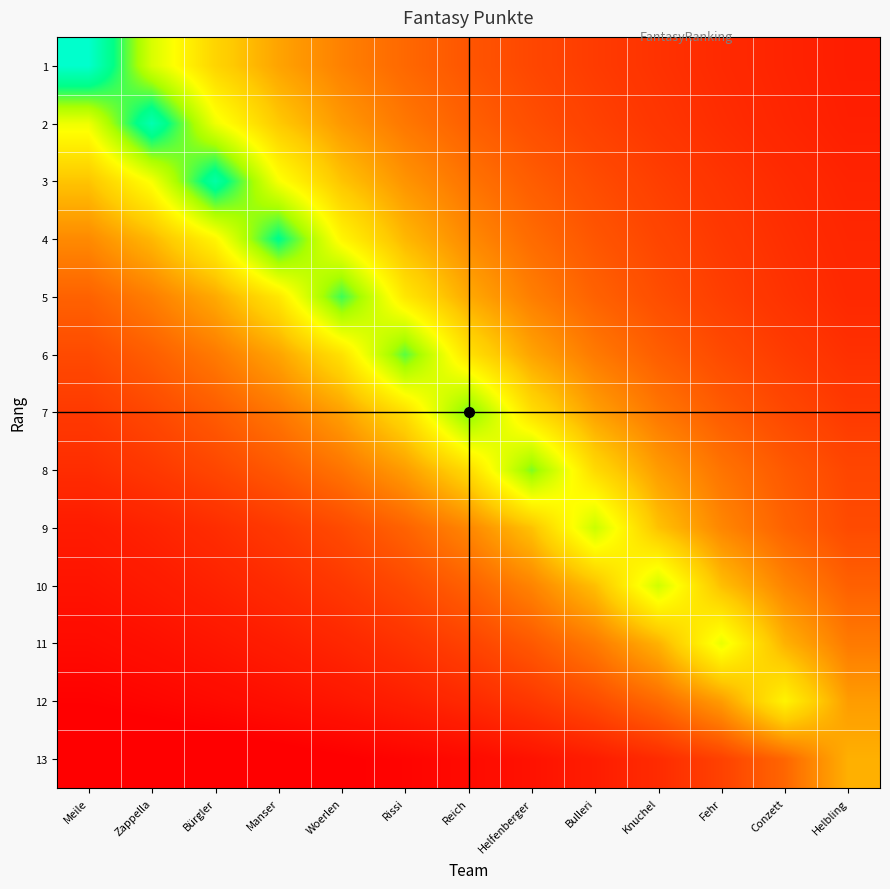

Reading left to right, transcribe all the data shown in this chart.

1: Meile=2097.0	Zappella=1398.0	Bürgler=1048.5	Manser=838.8	Woerlen=699.0	Rissi=599.1	Reich=524.2	Helfenberger=466.0	Bulleri=419.4	Knuchel=381.3	Fehr=349.5	Conzett=322.6	Helbling=299.6
2: Meile=1324.0	Zappella=1986.0	Bürgler=1324.0	Manser=993.0	Woerlen=794.4	Rissi=662.0	Reich=567.4	Helfenberger=496.5	Bulleri=441.3	Knuchel=397.2	Fehr=361.1	Conzett=331.0	Helbling=305.5
3: Meile=970.5	Zappella=1294.0	Bürgler=1941.0	Manser=1294.0	Woerlen=970.5	Rissi=776.4	Reich=647.0	Helfenberger=554.6	Bulleri=485.2	Knuchel=431.3	Fehr=388.2	Conzett=352.9	Helbling=323.5
4: Meile=736.0	Zappella=920.0	Bürgler=1226.7	Manser=1840.0	Woerlen=1226.7	Rissi=920.0	Reich=736.0	Helfenberger=613.3	Bulleri=525.7	Knuchel=460.0	Fehr=408.9	Conzett=368.0	Helbling=334.5
5: Meile=574.3	Zappella=689.2	Bürgler=861.5	Manser=1148.7	Woerlen=1723.0	Rissi=1148.7	Reich=861.5	Helfenberger=689.2	Bulleri=574.3	Knuchel=492.3	Fehr=430.8	Conzett=382.9	Helbling=344.6
6: Meile=479.4	Zappella=559.3	Bürgler=671.2	Manser=839.0	Woerlen=1118.7	Rissi=1678.0	Reich=1118.7	Helfenberger=839.0	Bulleri=671.2	Knuchel=559.3	Fehr=479.4	Conzett=419.5	Helbling=372.9
7: Meile=411.8	Zappella=470.6	Bürgler=549.0	Manser=658.8	Woerlen=823.5	Rissi=1098.0	Reich=1647.0	Helfenberger=1098.0	Bulleri=823.5	Knuchel=658.8	Fehr=549.0	Conzett=470.6	Helbling=411.8
8: Meile=359.6	Zappella=404.5	Bürgler=462.3	Manser=539.3	Woerlen=647.2	Rissi=809.0	Reich=1078.7	Helfenberger=1618.0	Bulleri=1078.7	Knuchel=809.0	Fehr=647.2	Conzett=539.3	Helbling=462.3
9: Meile=288.4	Zappella=320.4	Bürgler=360.5	Manser=412.0	Woerlen=480.7	Rissi=576.8	Reich=721.0	Helfenberger=961.3	Bulleri=1442.0	Knuchel=961.3	Fehr=721.0	Conzett=576.8	Helbling=480.7
10: Meile=258.5	Zappella=284.4	Bürgler=316.0	Manser=355.5	Woerlen=406.3	Rissi=474.0	Reich=568.8	Helfenberger=711.0	Bulleri=948.0	Knuchel=1422.0	Fehr=948.0	Conzett=711.0	Helbling=568.8
11: Meile=223.8	Zappella=244.2	Bürgler=268.6	Manser=298.4	Woerlen=335.8	Rissi=383.7	Reich=447.7	Helfenberger=537.2	Bulleri=671.5	Knuchel=895.3	Fehr=1343.0	Conzett=895.3	Helbling=671.5
12: Meile=186.8	Zappella=202.3	Bürgler=220.7	Manser=242.8	Woerlen=269.8	Rissi=303.5	Reich=346.9	Helfenberger=404.7	Bulleri=485.6	Knuchel=607.0	Fehr=809.3	Conzett=1214.0	Helbling=809.3
13: Meile=126.7	Zappella=136.5	Bürgler=147.8	Manser=161.3	Woerlen=177.4	Rissi=197.1	Reich=221.8	Helfenberger=253.4	Bulleri=295.7	Knuchel=354.8	Fehr=443.5	Conzett=591.3	Helbling=887.0